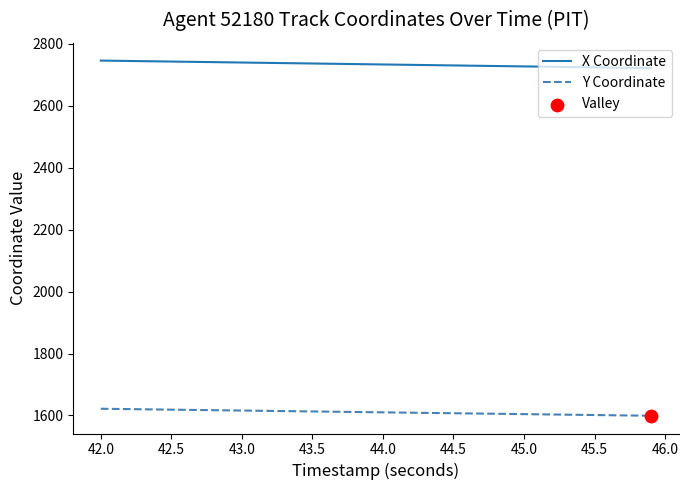

Which series has the largest total across all categories?

X Coordinate